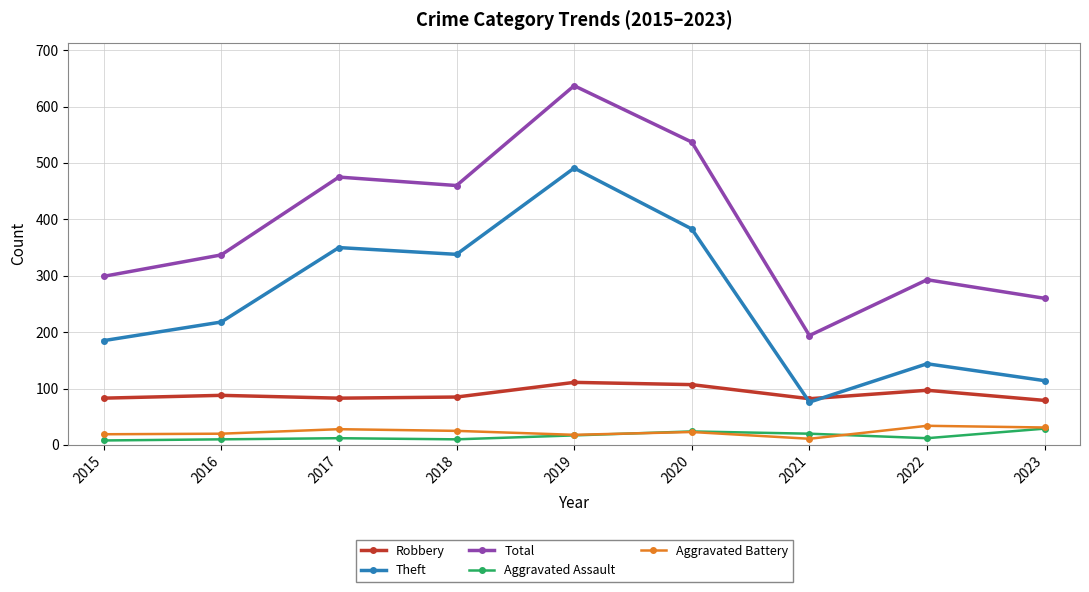

The Aggravated Assault series shows 17 at 2019. True or false?

True